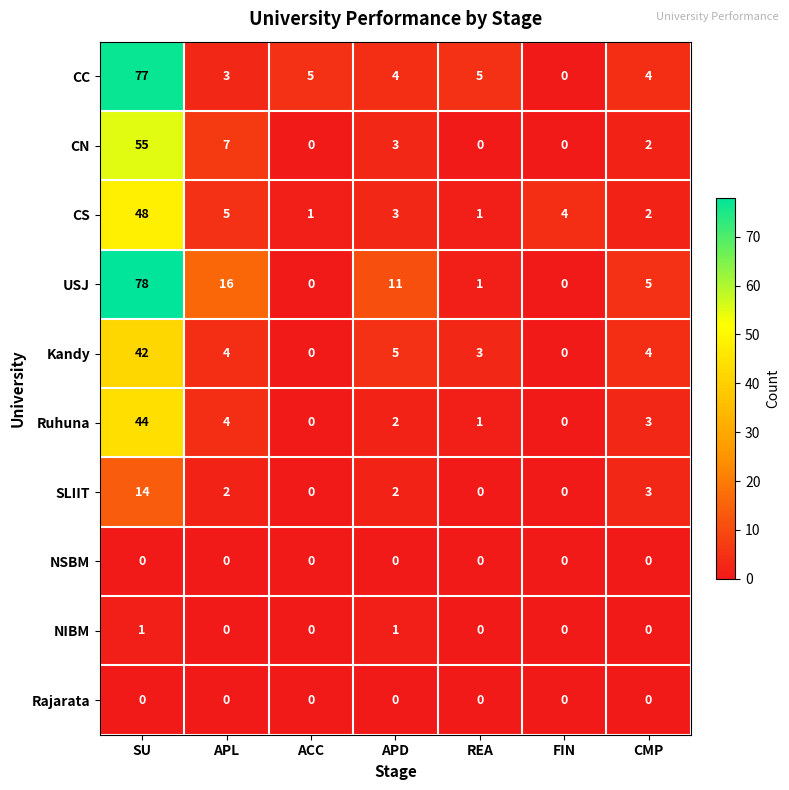

How many data points in CS are less than 3?

3